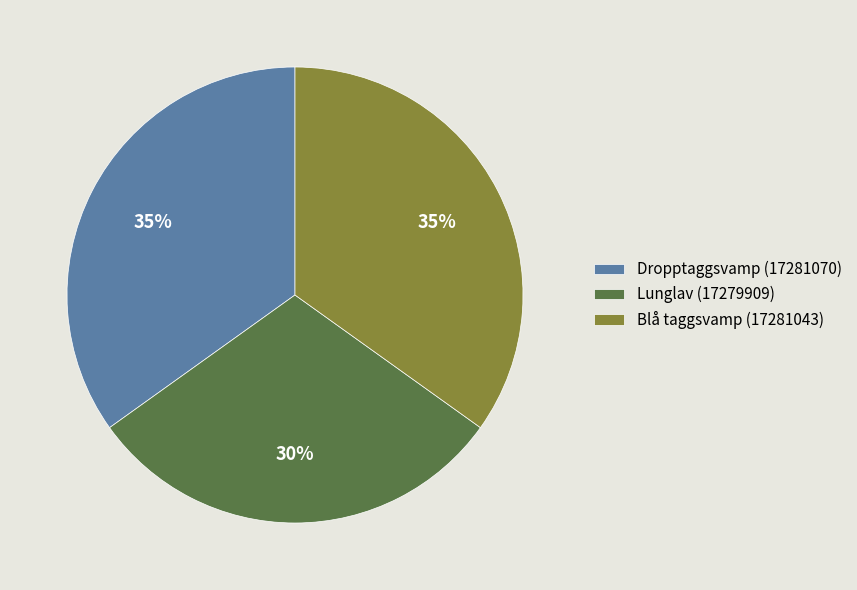

To the nearest percent, what is the average slice percentage?

33%